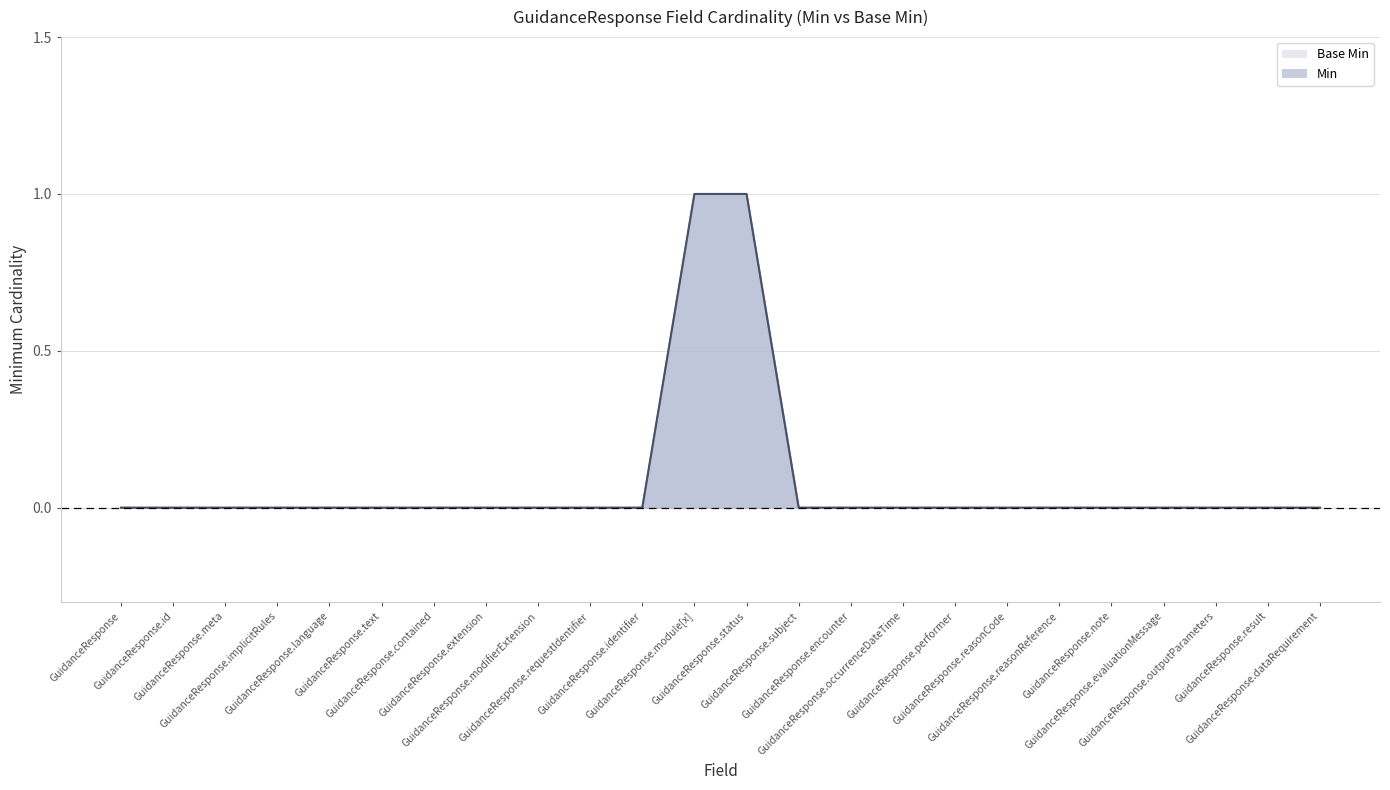

Reading left to right, what are all the values shown in this chart?

Min: 0	0	0	0	0	0	0	0	0	0	0	1	1	0	0	0	0	0	0	0	0	0	0	0
Base Min: 0	0	0	0	0	0	0	0	0	0	0	1	1	0	0	0	0	0	0	0	0	0	0	0